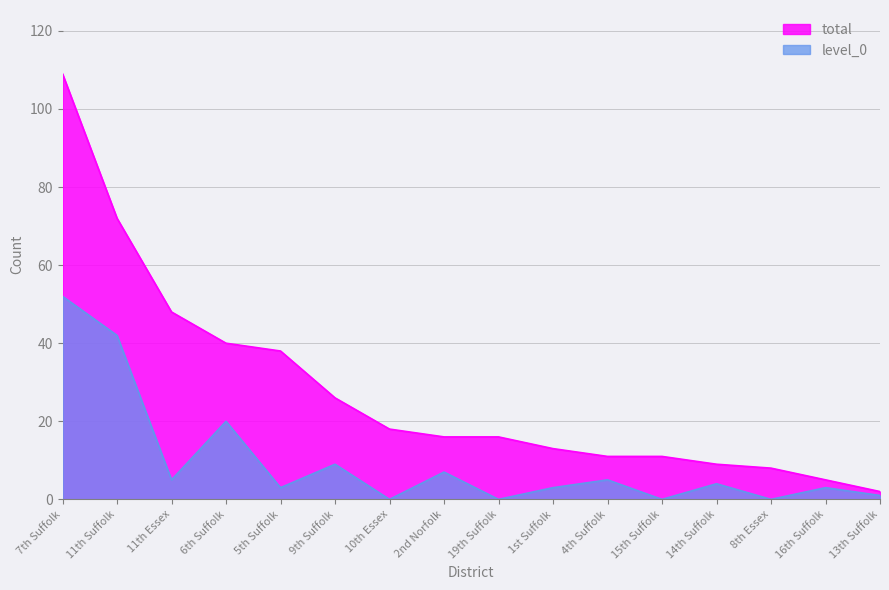

Which has a higher value, 16th Suffolk or 2nd Norfolk?

2nd Norfolk